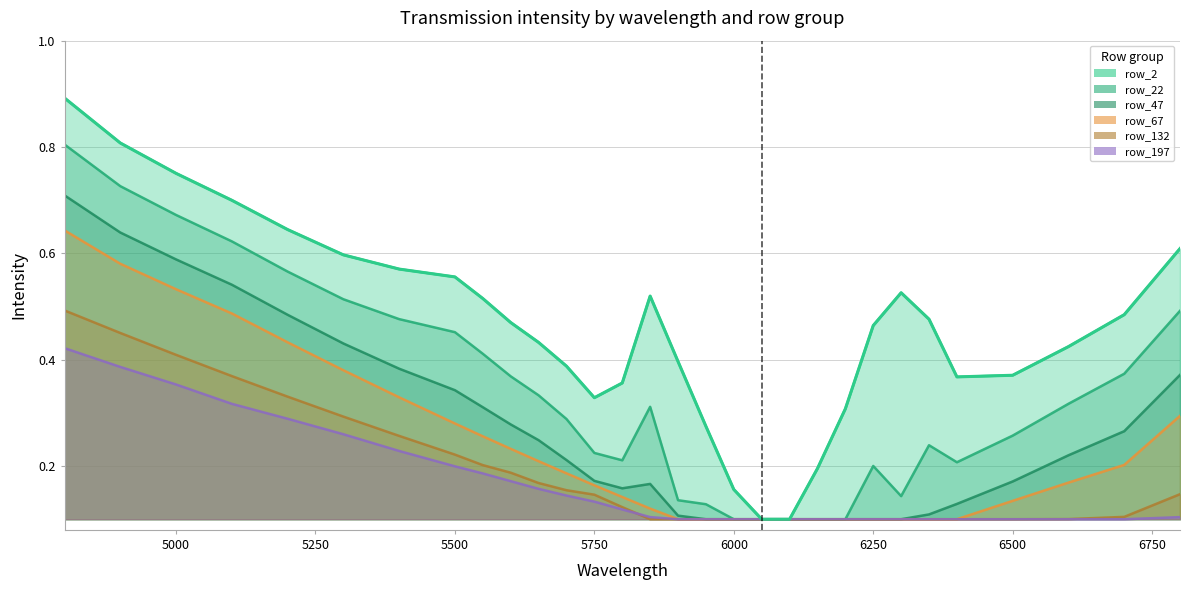

True or false: row_47 and row_132 cross at least once.

False